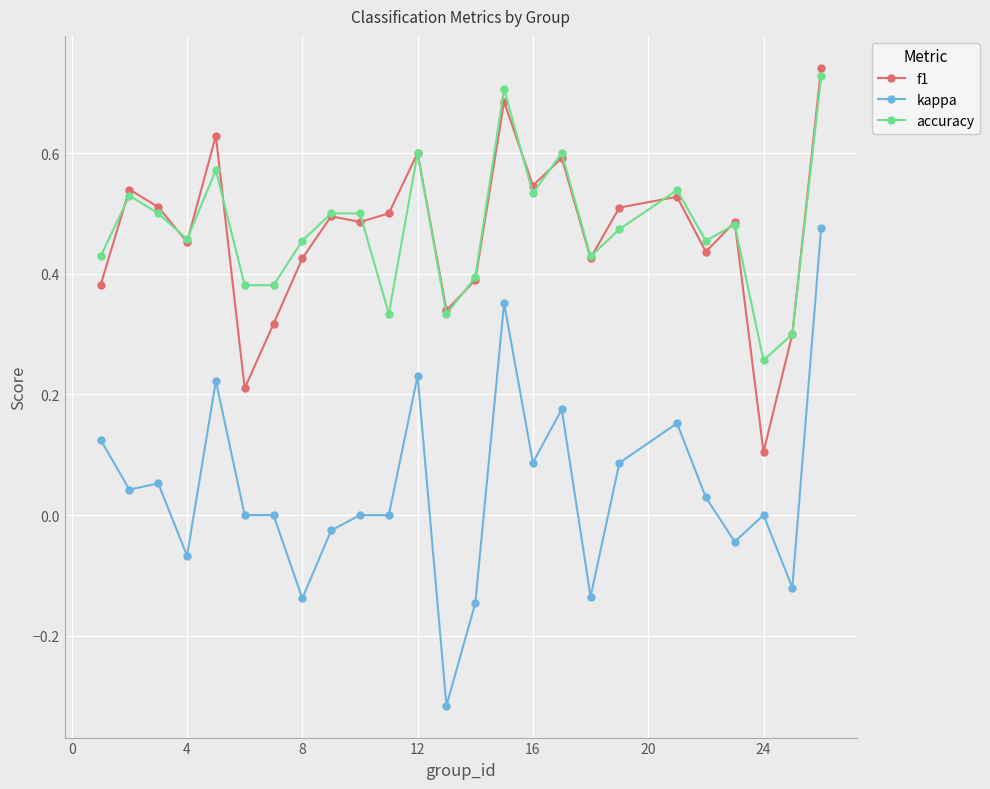

Which series has the widest spread of values?

kappa